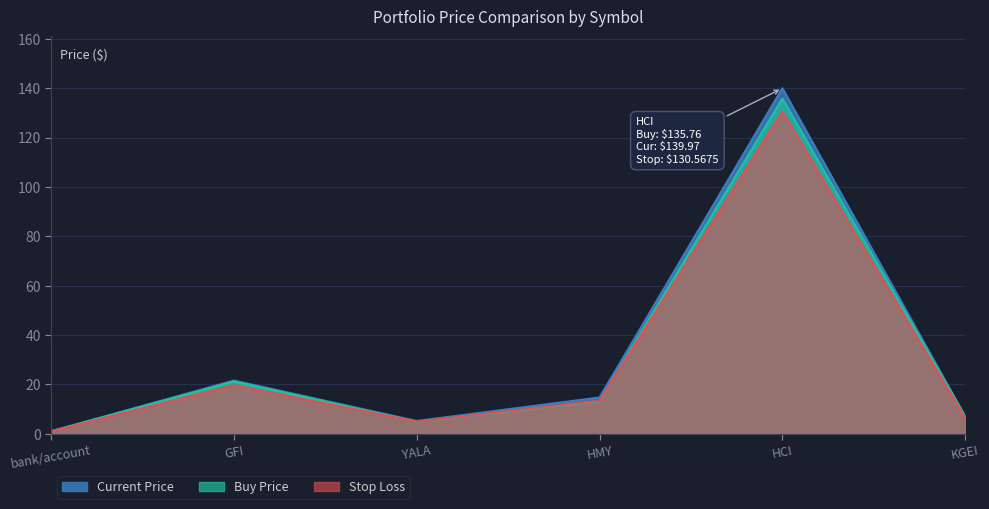

Reading right to left, transcribe all the data shown in this chart.

price_buy: 7.0	135.8	13.2	4.8	21.2	1.0
price_cur: 7.0	140.0	14.7	5.2	21.6	1.0
stop_loss: 6.3	130.6	13.4	4.9	19.7	0.9